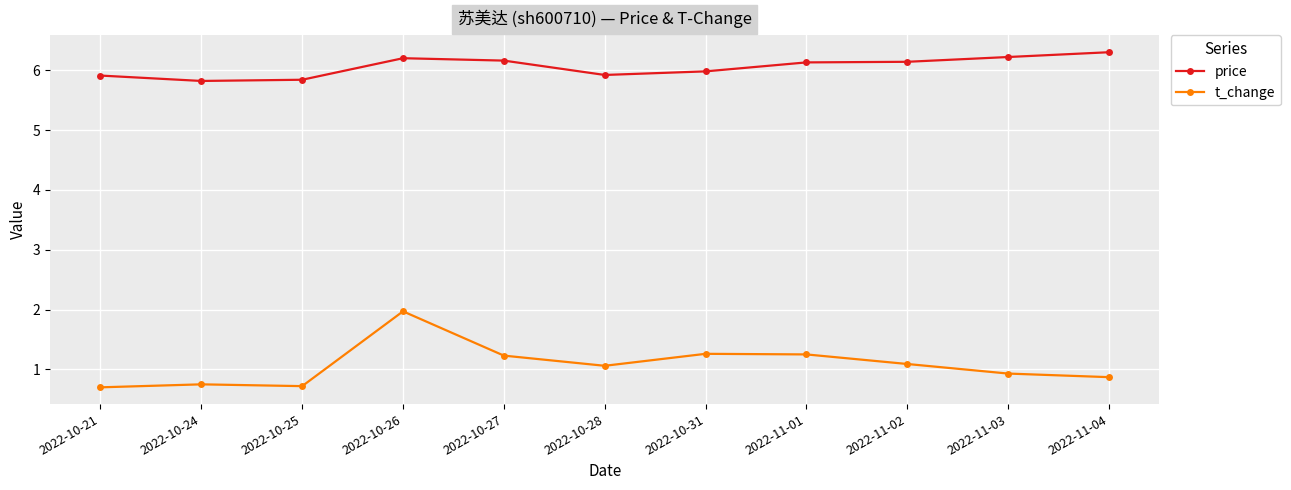

In price, how many points are higher than both neighbors (excluding endpoints)?

1